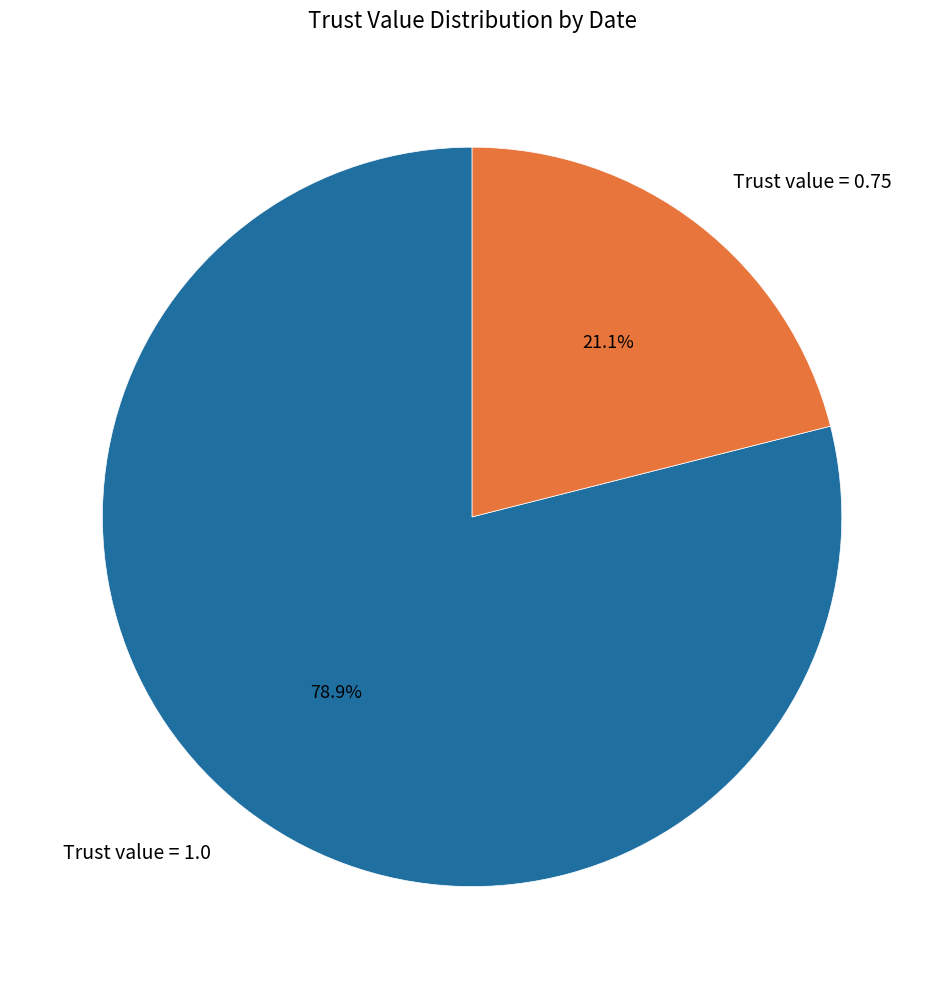

Does Trust value = 0.75 represent more than half of the total?

No